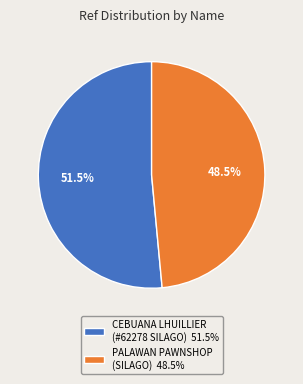

Is there a majority slice in this chart?

Yes